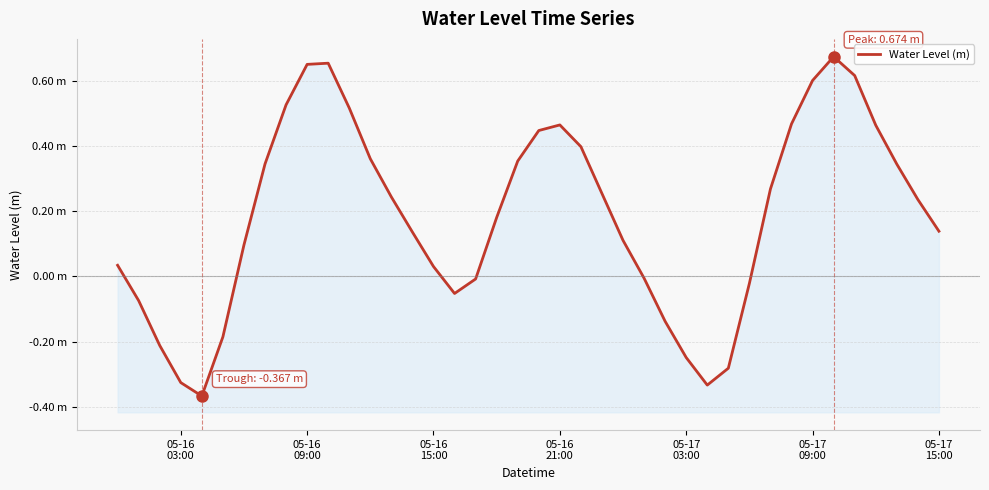

How many data points are less than 0?

13